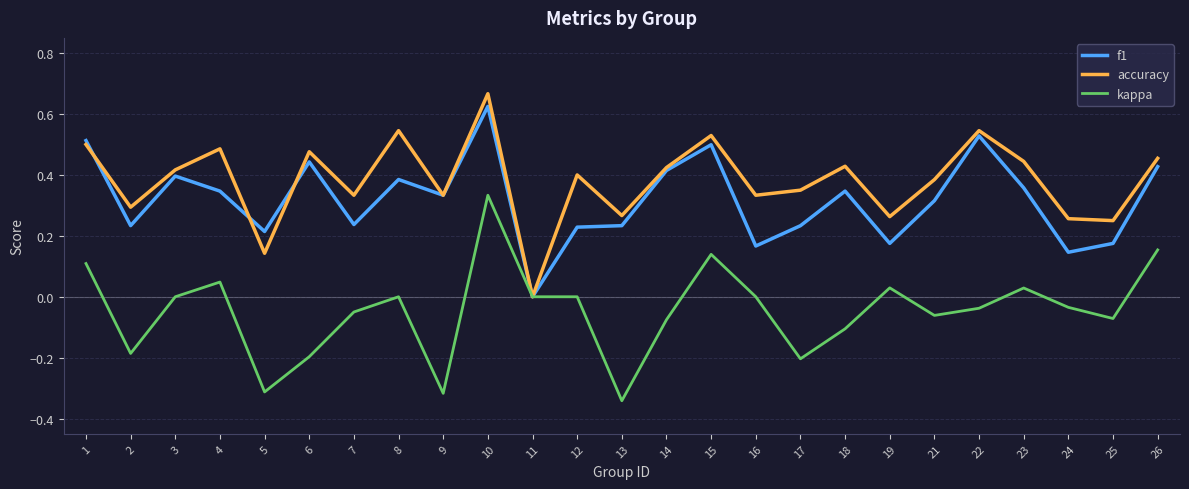

How many values in the accuracy series exceed 0?

24